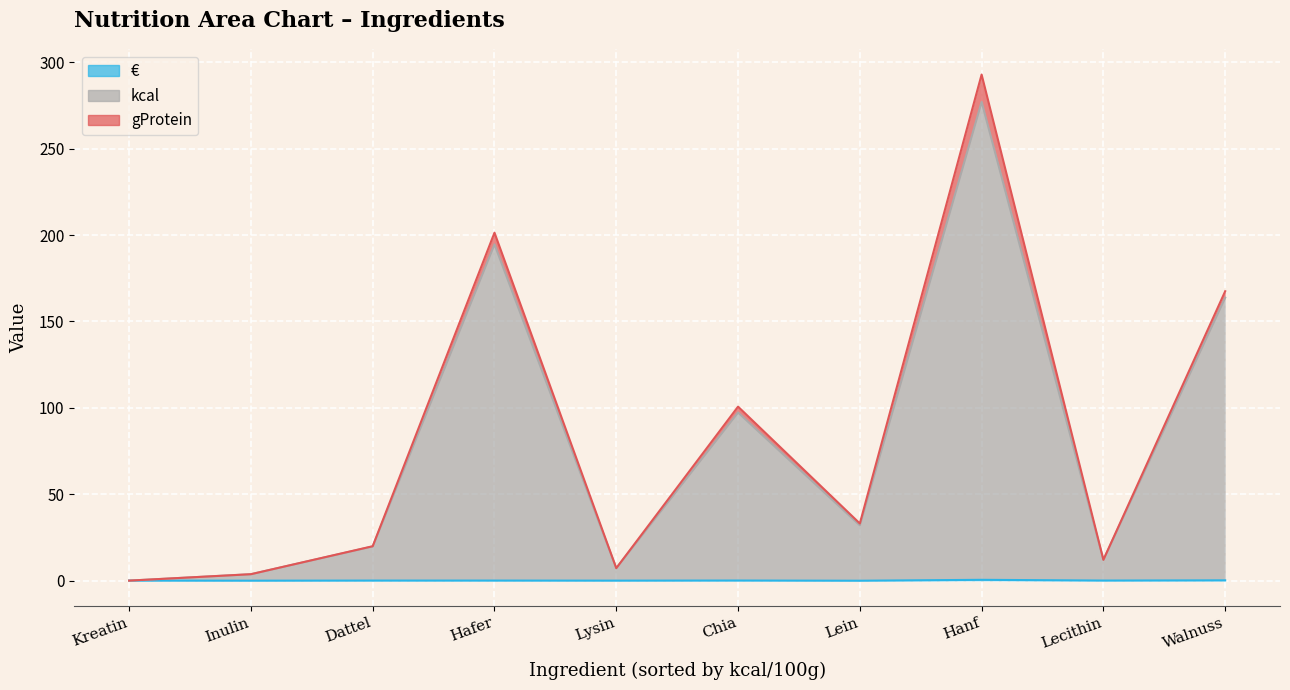

Which category has the lowest value in the kcal series?

Kreatin